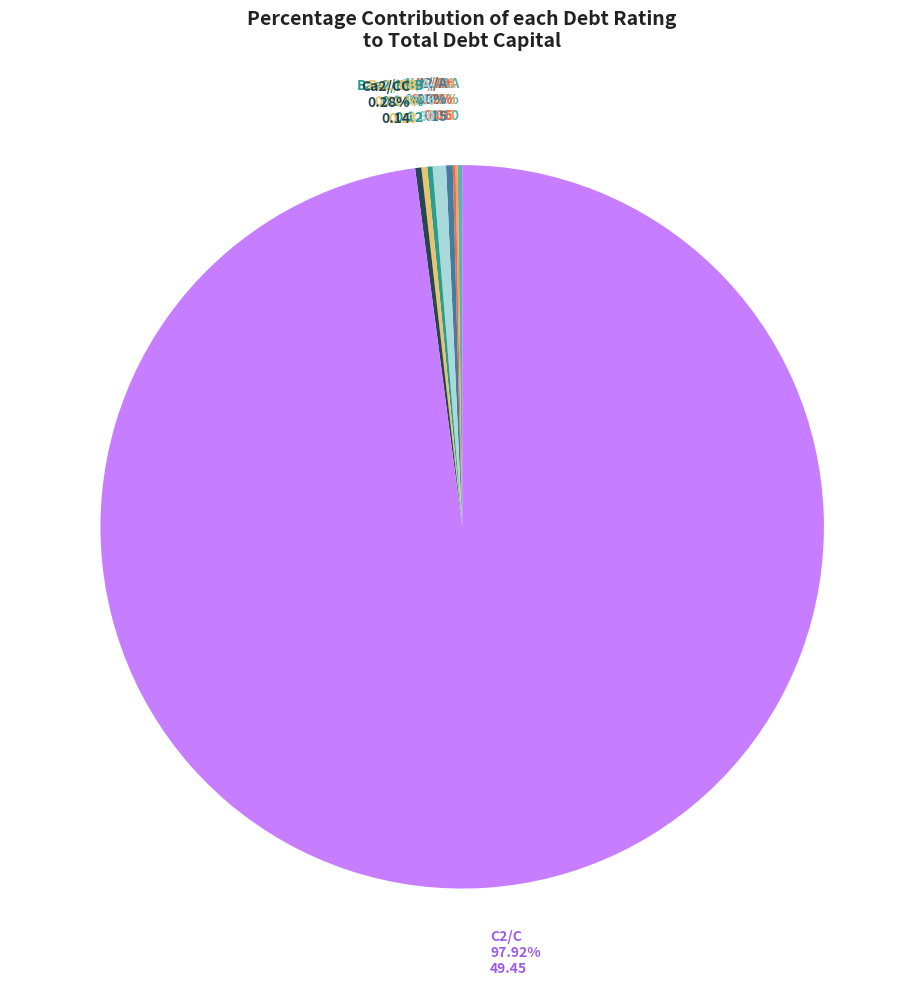

What is the smallest slice in the pie chart?

Aa2/AA